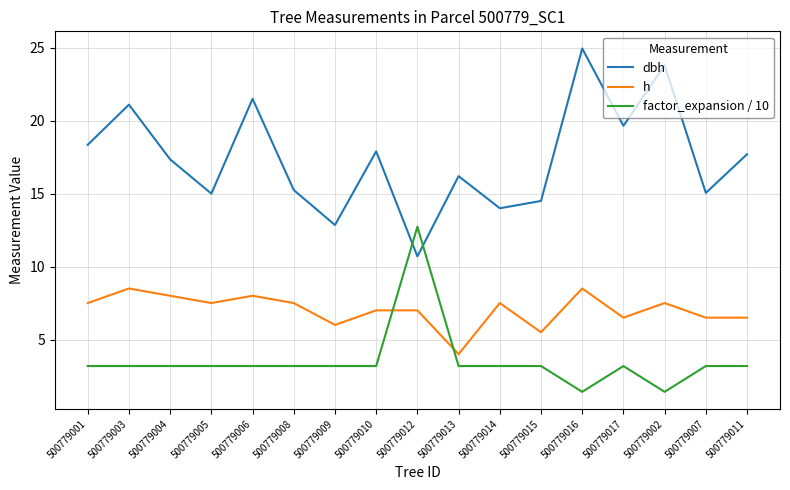

What position from the right is 500779005?

14